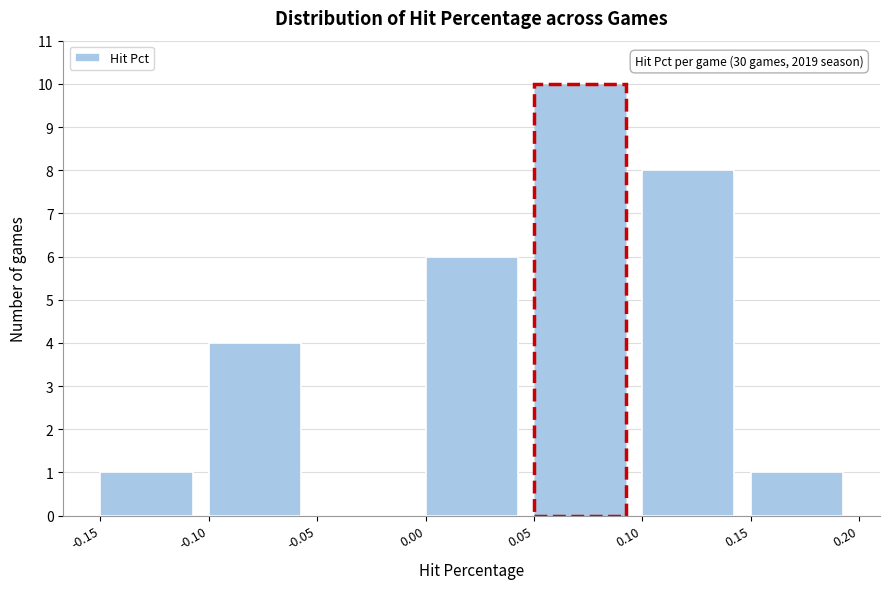

Over which range of the x-axis is the bar tallest?

0.05 to 0.10